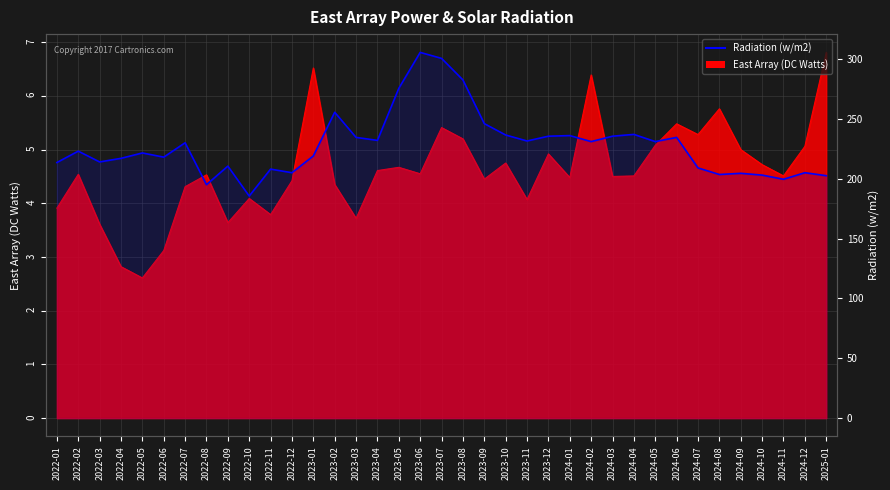

What is the label of the 29th point from the left?

2024-05